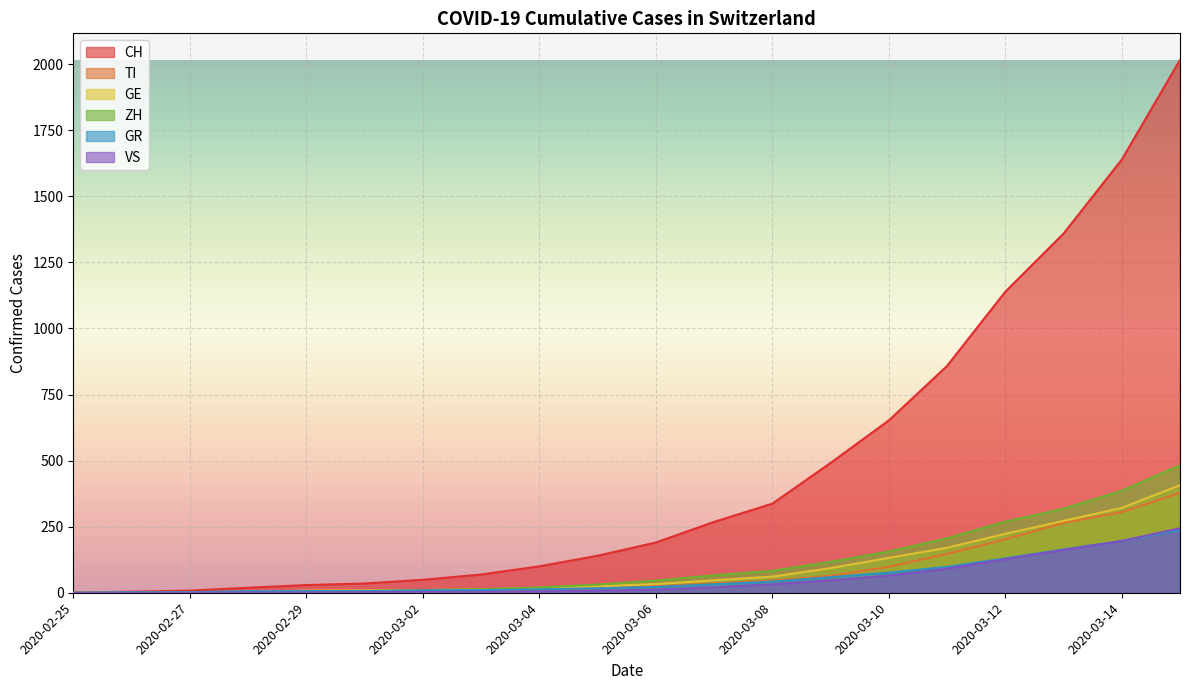

Between 2020-03-12 and 2020-03-05, which is larger?

2020-03-12